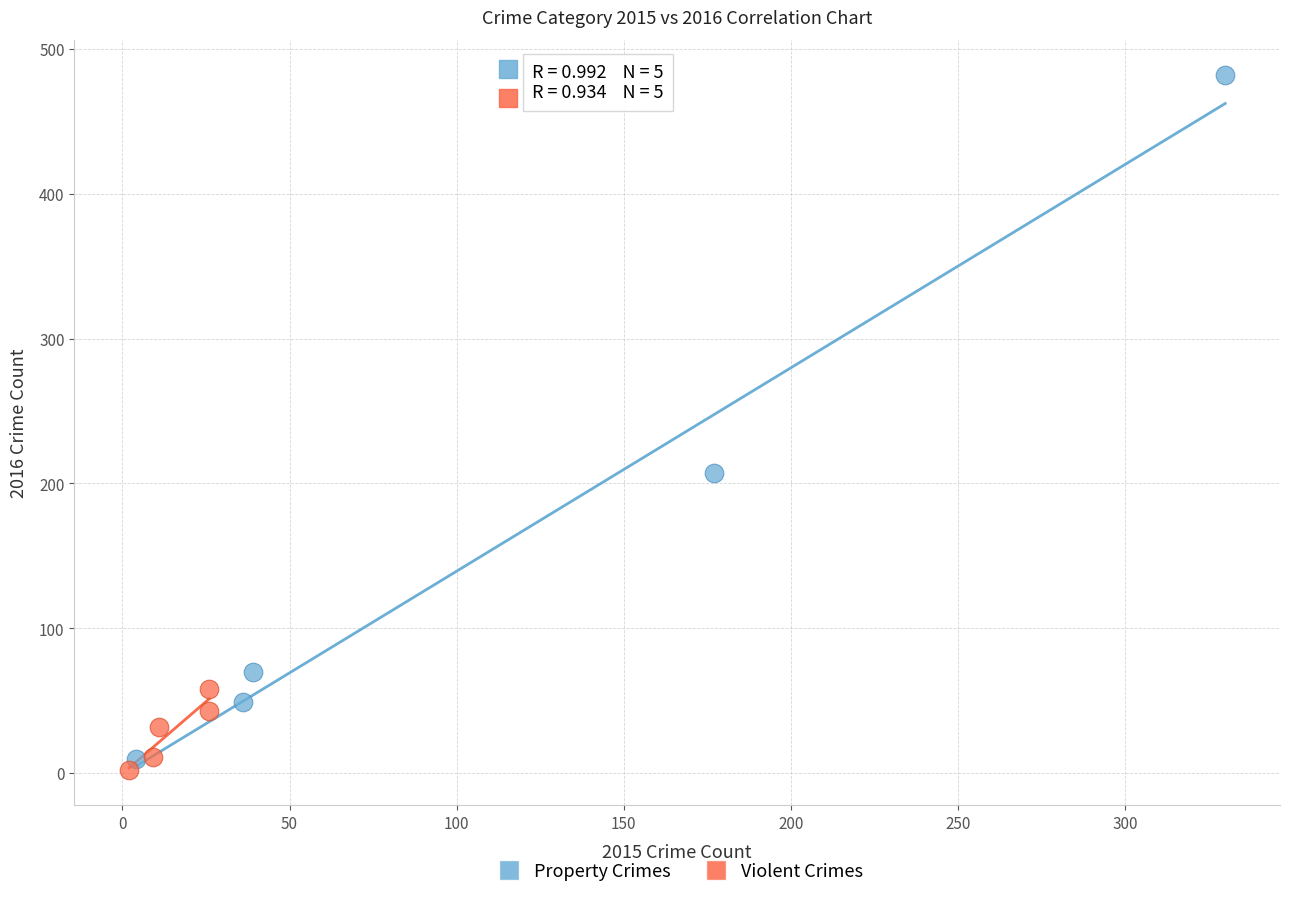

Which series has the widest spread of Y values?

Property Crimes